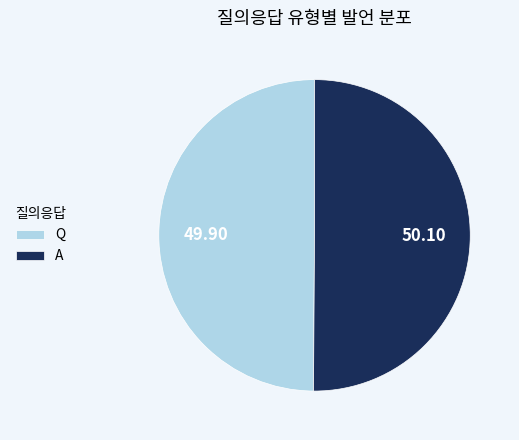

Do Q and A together represent more than half of the pie?

Yes